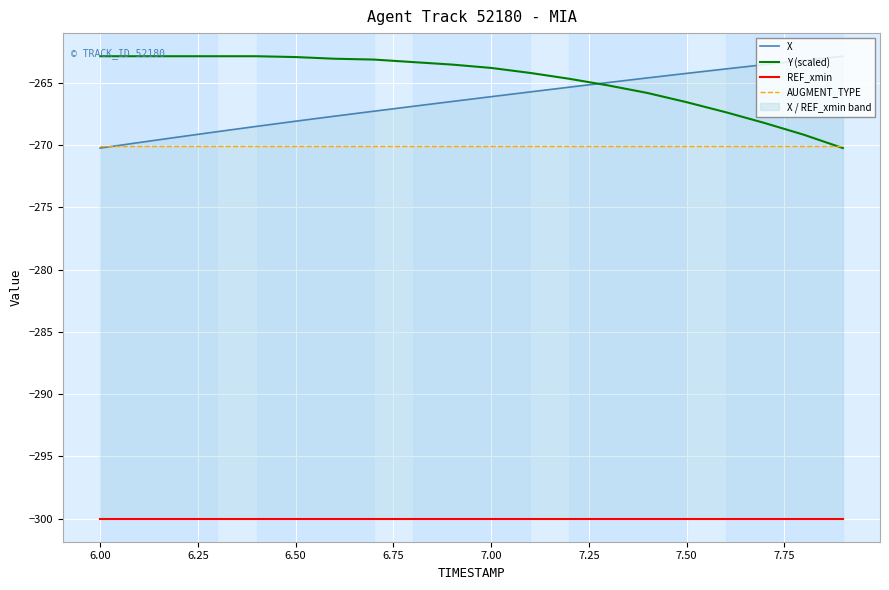

The value of Y (scaled) at 7.50 is -266.5. True or false?

True